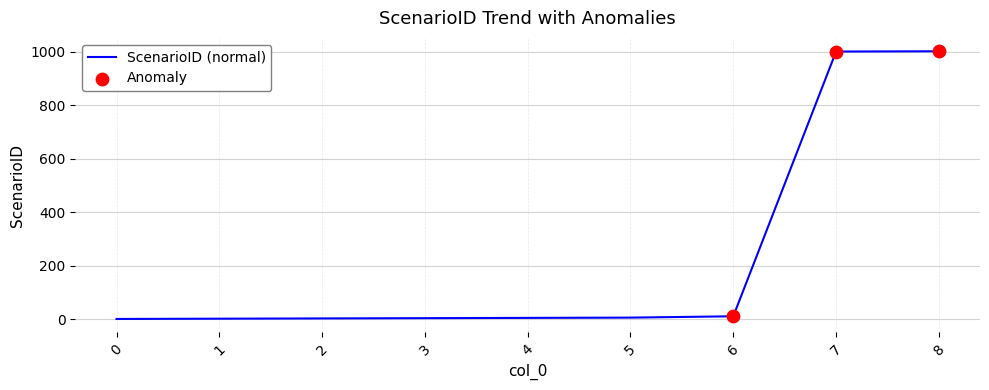

What is the ratio of the value at 4 to the value at 5?

0.8